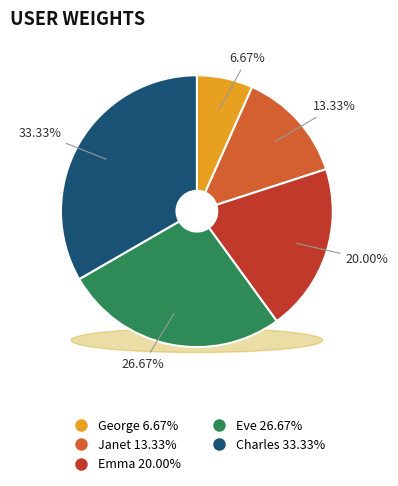

What percentage do Janet and Emma together represent?

33.3%